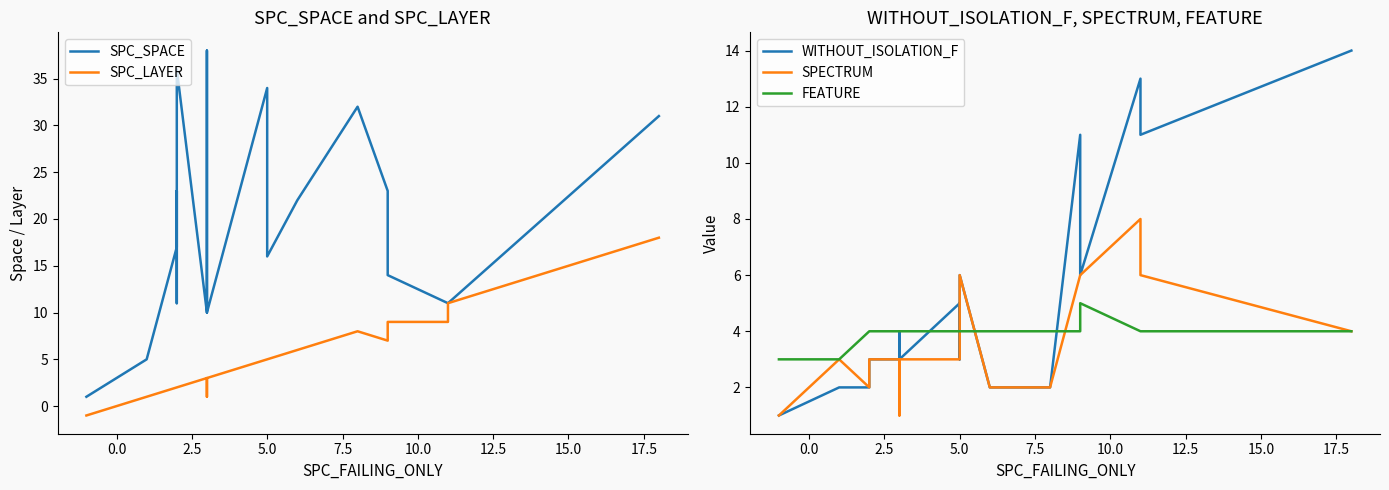

List the series in order of their peak value, highest first.

SPC_SPACE, SPC_LAYER, WITHOUT_ISOLATION_F, SPECTRUM, FEATURE